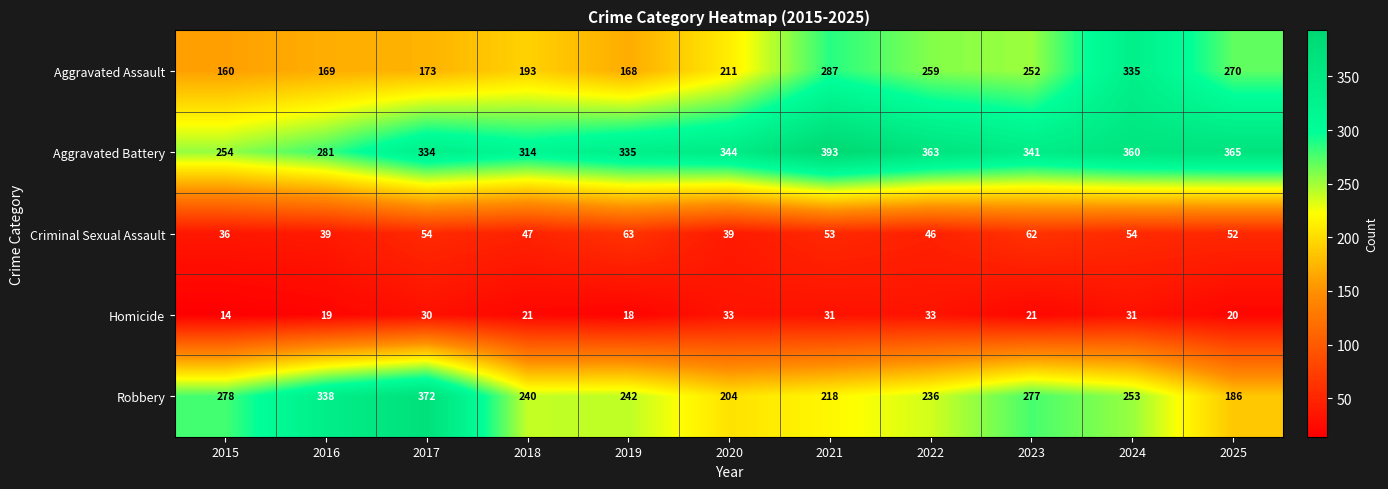

At how many categories does at least one series exceed 46?

11